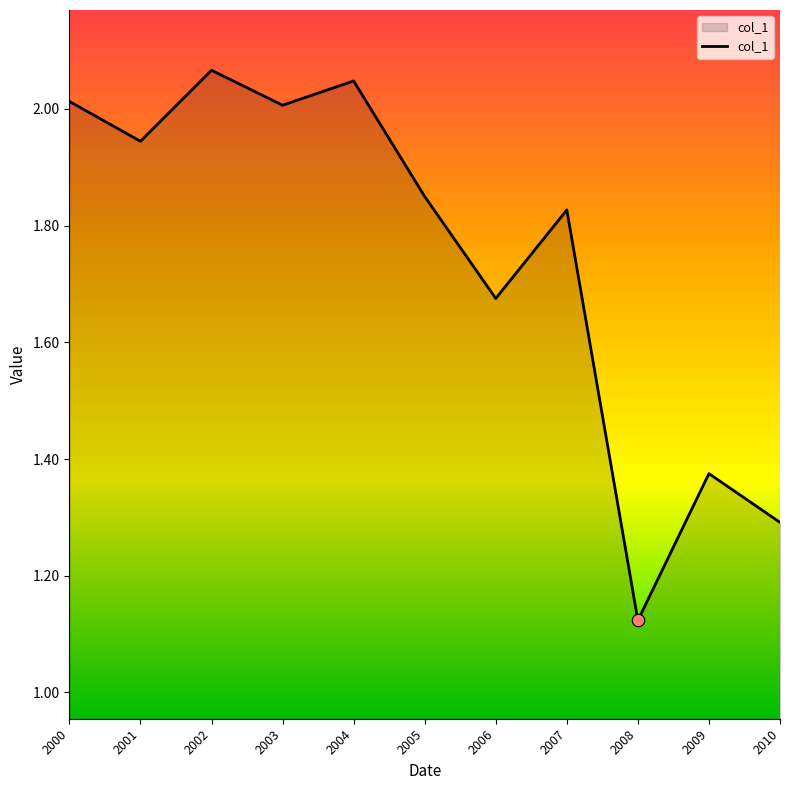

Approximately how many times larger is the value at 2008 compared to 2009?

0.8